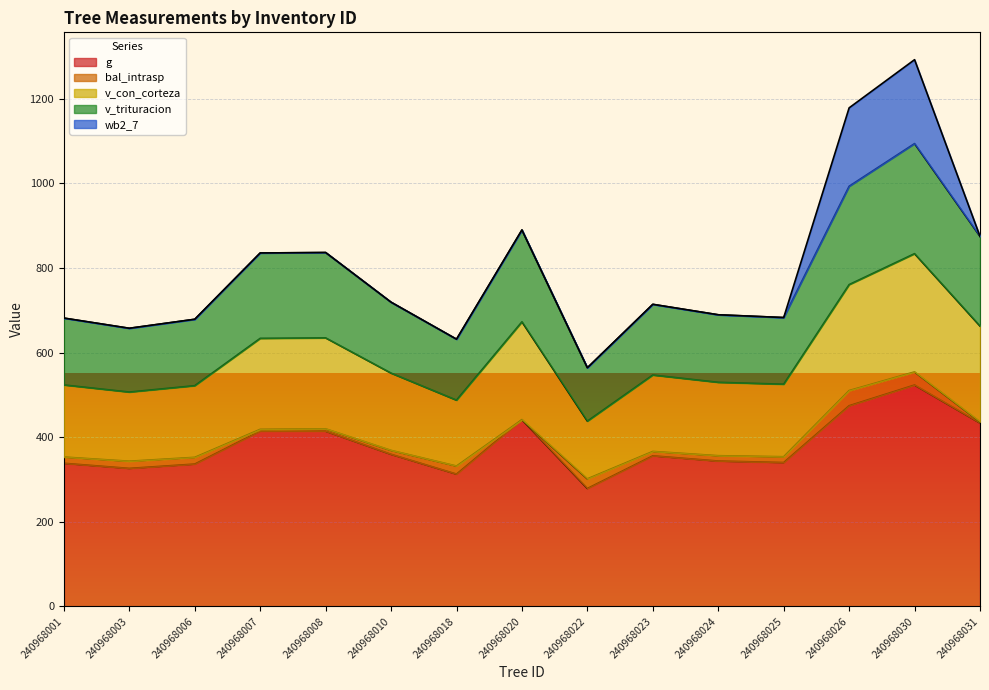

What are all the series names shown in the legend?

g, bal_intrasp, v_con_corteza, v_trituracion, wb2_7